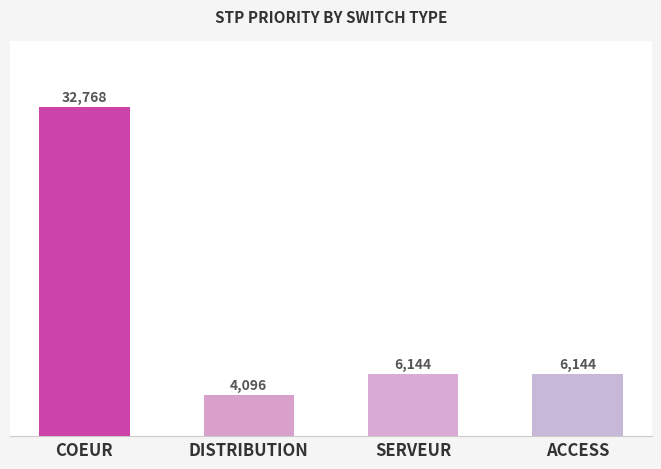

True or false: the data shows 19646 at COEUR.

False